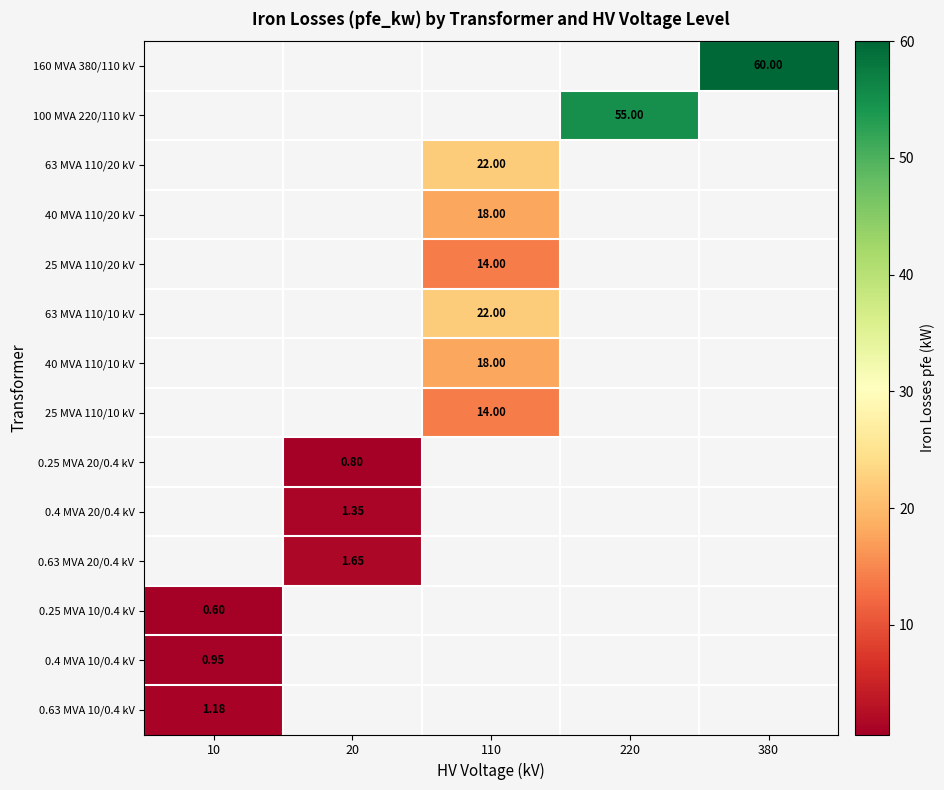

How many distinct data groups are displayed?

14